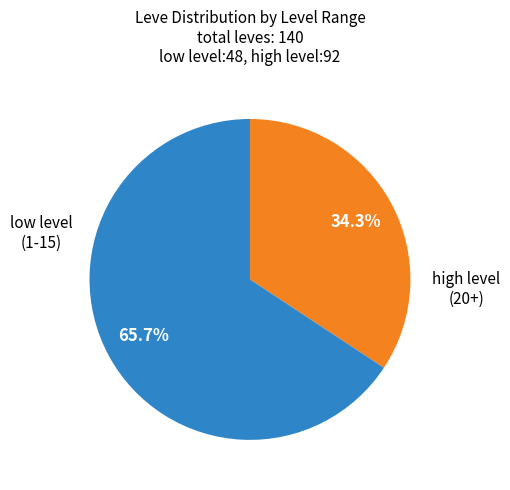

Does any single category account for the majority?

Yes